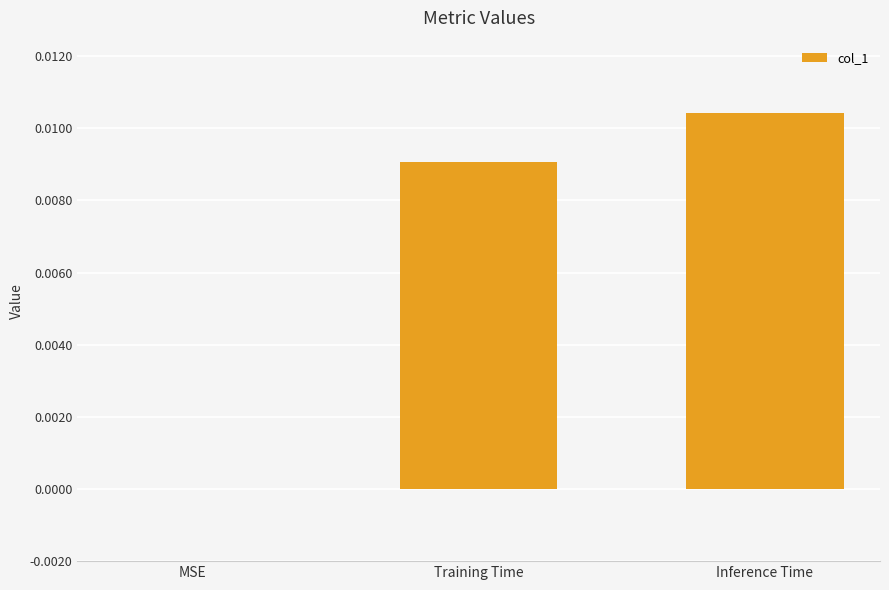

The value at MSE is 0.0. True or false?

True